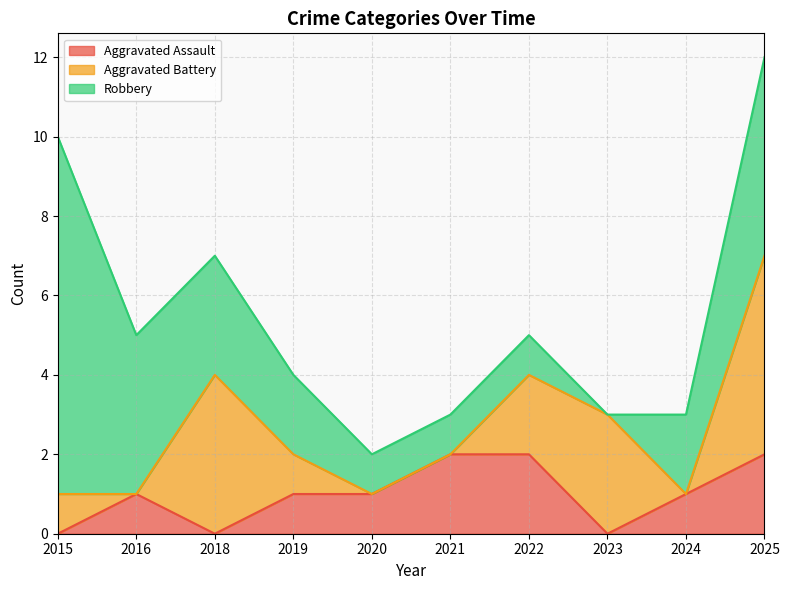

Which series has the largest total across all categories?

Robbery